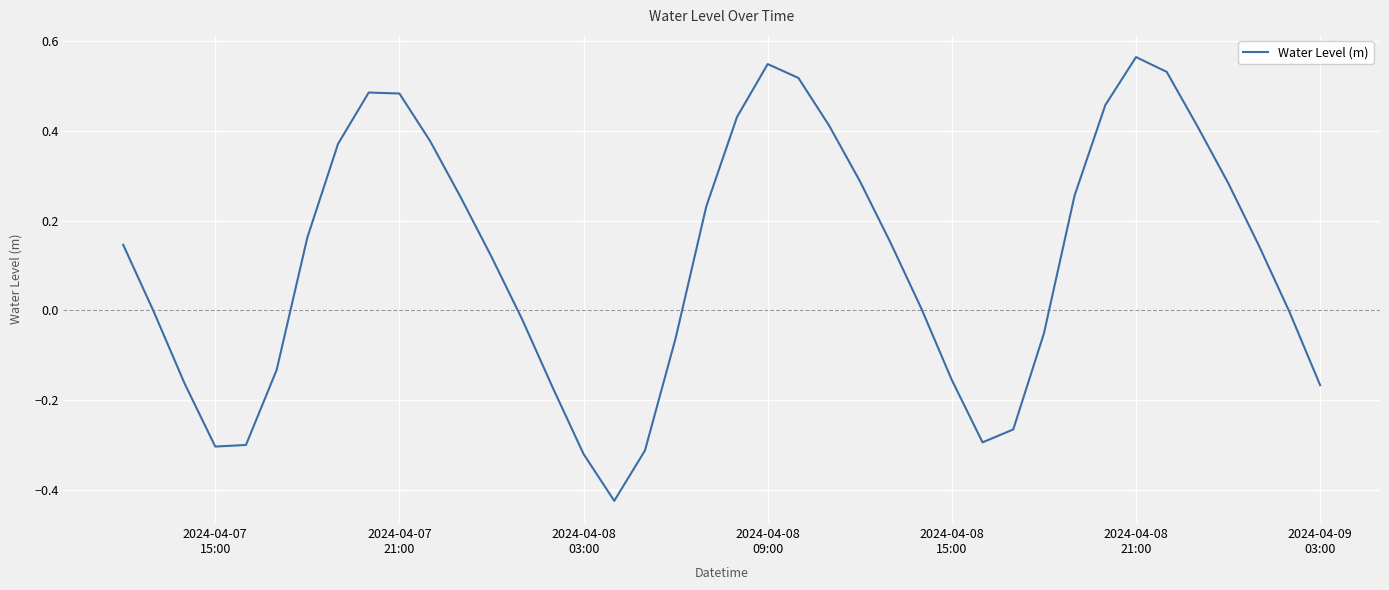

What is the difference between the maximum and minimum values?

1.0